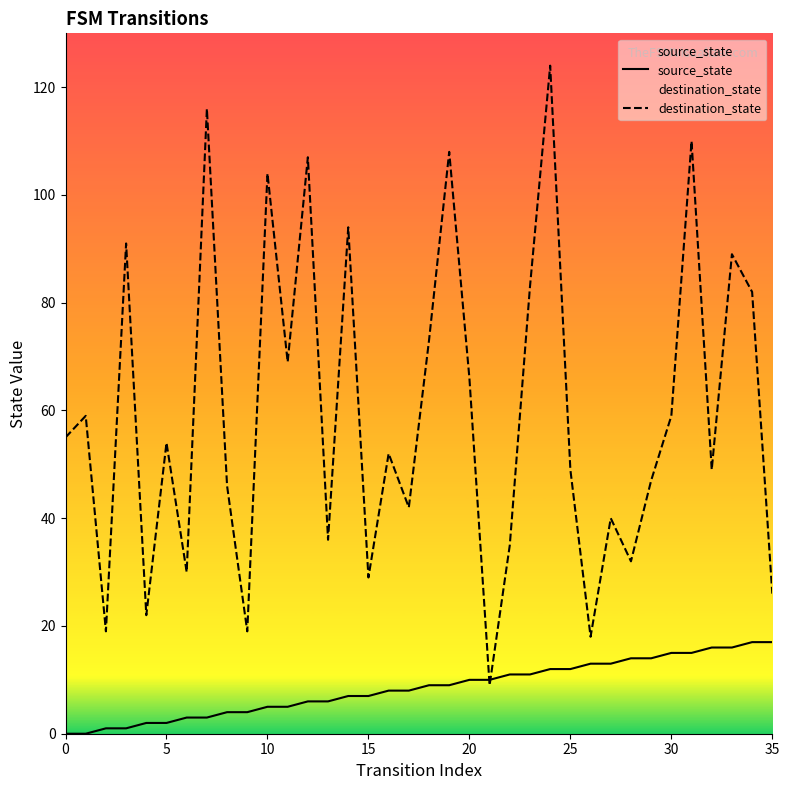

List the series in order of their overall mean, highest first.

destination_state, source_state